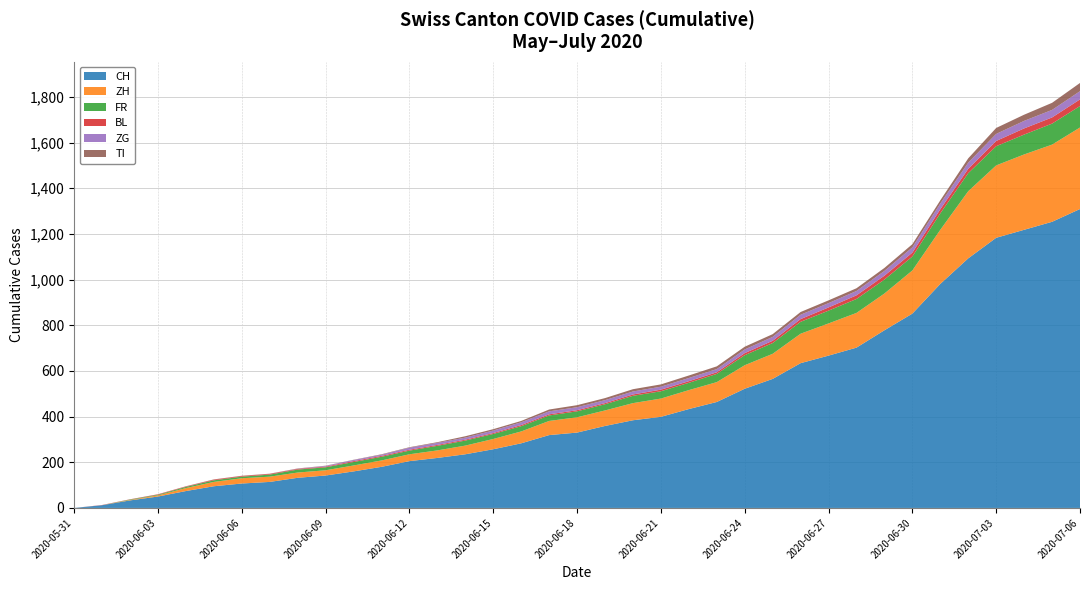

Reading left to right, transcribe all the data shown in this chart.

CH: 0	12	33	50	74	95	107	114	132	142	160	180	205	219	235	257	283	319	330	359	384	399	433	464	522	565	634	667	702	778	851	981	1093	1183	1218	1253	1309
ZH: 0	0	2	5	13	19	23	23	23	23	26	28	30	33	38	45	52	62	67	68	75	80	83	87	103	110	129	141	152	161	189	237	294	317	330	338	357
FR: 0	0	2	3	5	7	7	9	13	13	15	16	16	20	22	22	23	24	26	27	32	32	32	36	44	47	52	56	61	61	61	72	79	84	87	92	94
BL: 0	1	1	2	2	3	3	3	3	3	4	4	4	4	4	4	5	5	5	5	6	7	7	7	9	10	12	14	16	17	17	18	19	23	27	27	29
ZG: 0	0	0	0	0	0	0	0	1	3	5	5	9	9	9	11	12	13	13	13	13	13	14	14	16	17	19	19	19	21	23	25	27	31	33	33	36
TI: 0	0	0	0	1	1	1	1	1	1	1	2	2	3	6	6	6	8	9	9	10	10	11	12	12	12	12	12	12	13	14	14	19	26	27	31	36